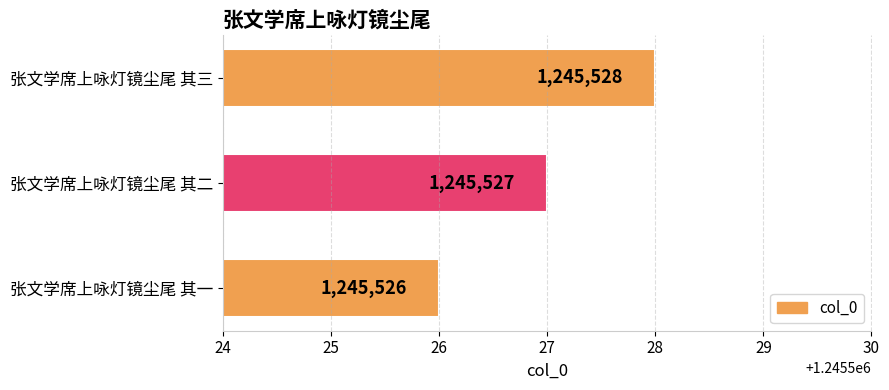

Is it true that the value at 张文学席上咏灯镜尘尾 其三 is 1245528?

True